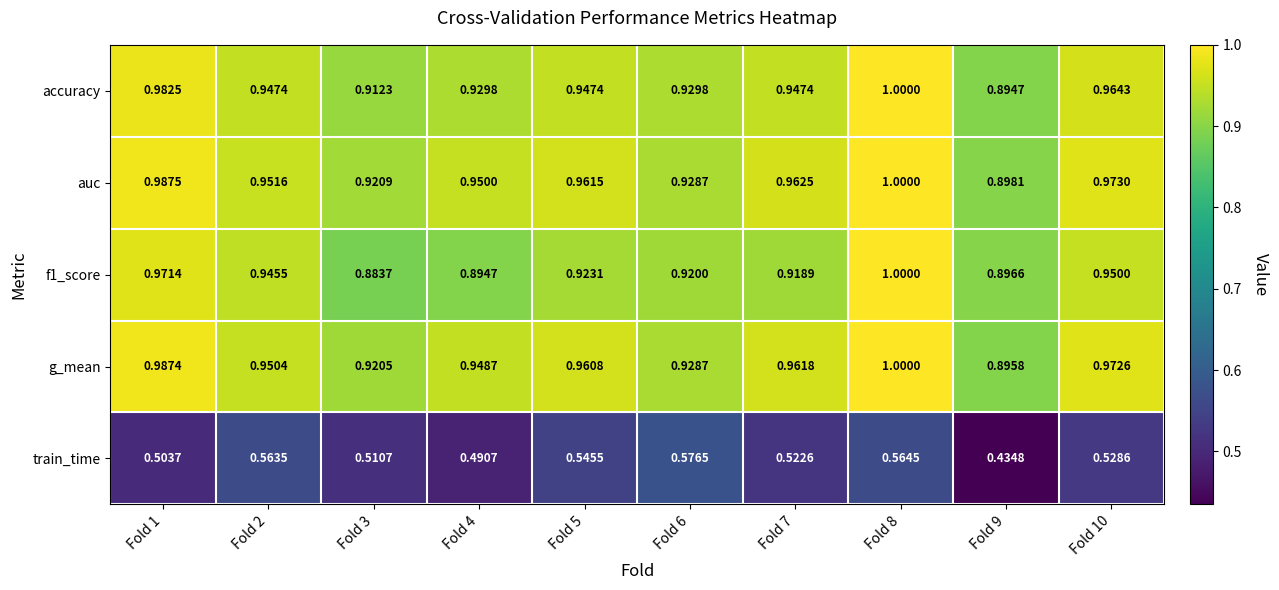

Is the value of g_mean at Fold 10 greater than the value of auc at Fold 8?

No